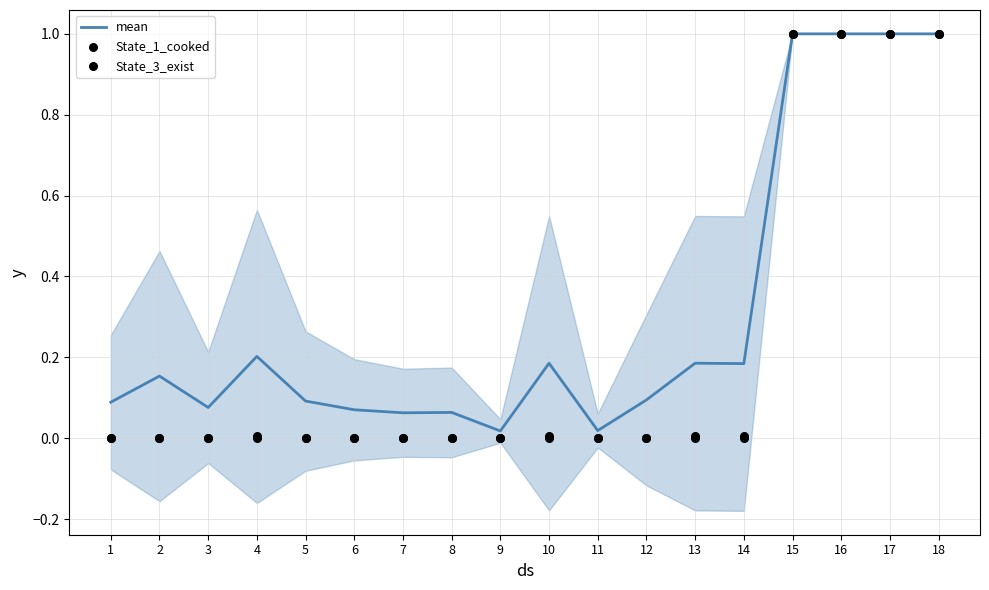

Which series contains the highest Y value?

mean